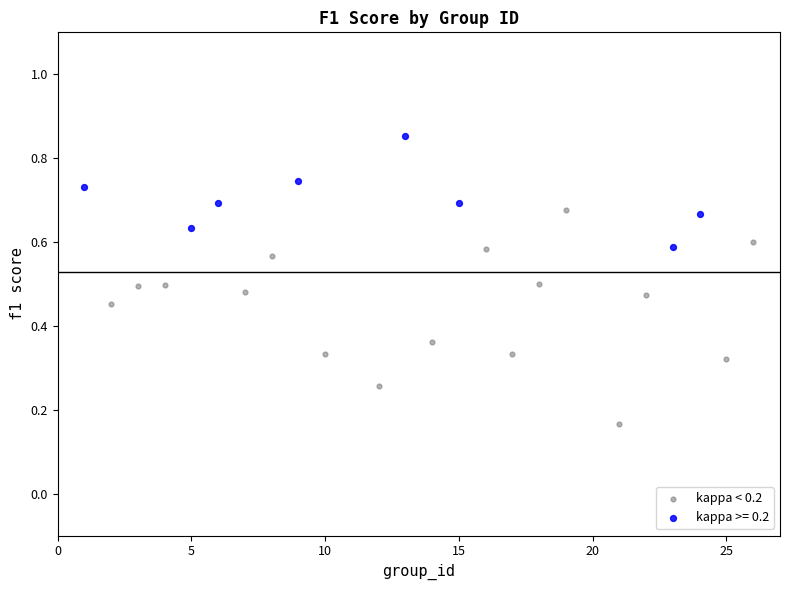

Which series reaches the maximum Y coordinate?

kappa >= 0.2